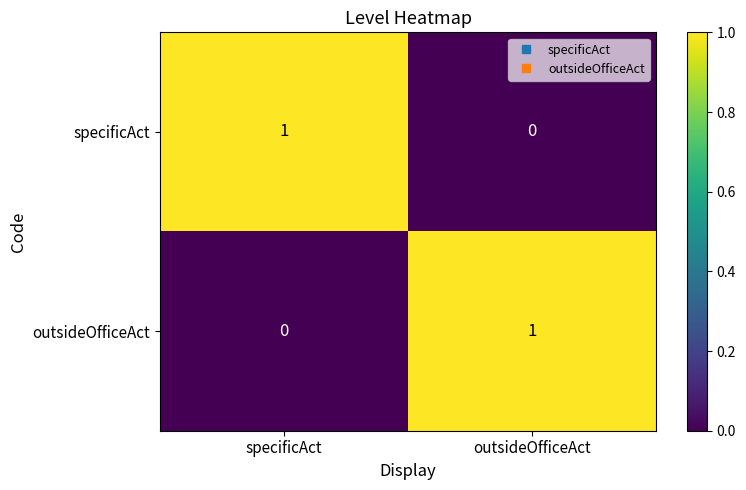

Is the value of outsideOfficeAct at outsideOfficeAct greater than the value of specificAct at outsideOfficeAct?

Yes